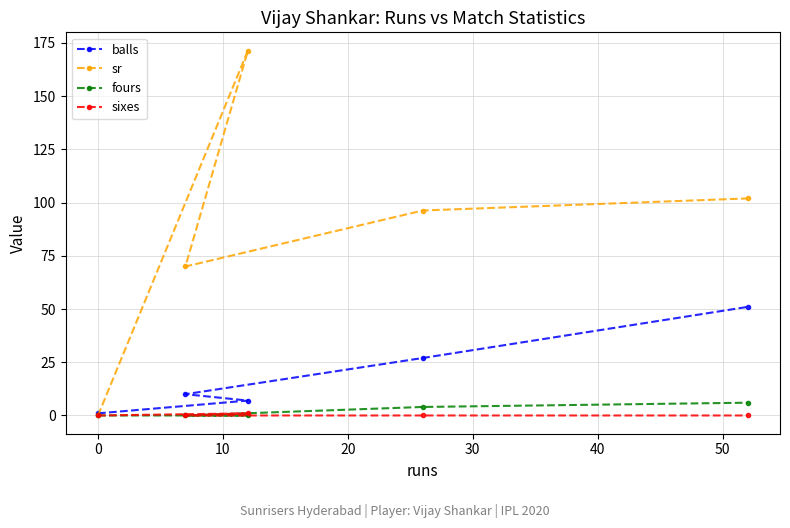

What is the value of the fours point at the 4th from the left?

4.0